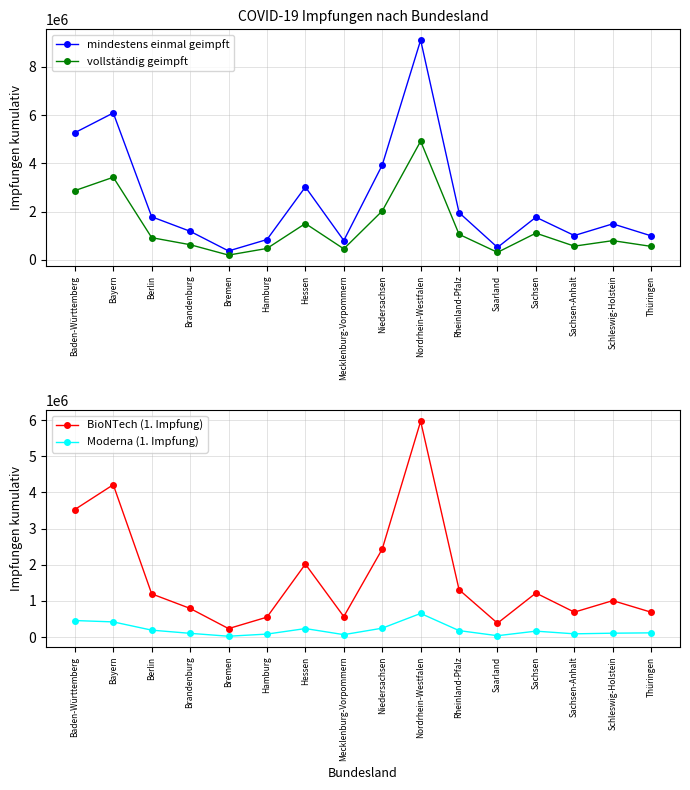

What is the average value of the Moderna (1. Impfung) series?

196894